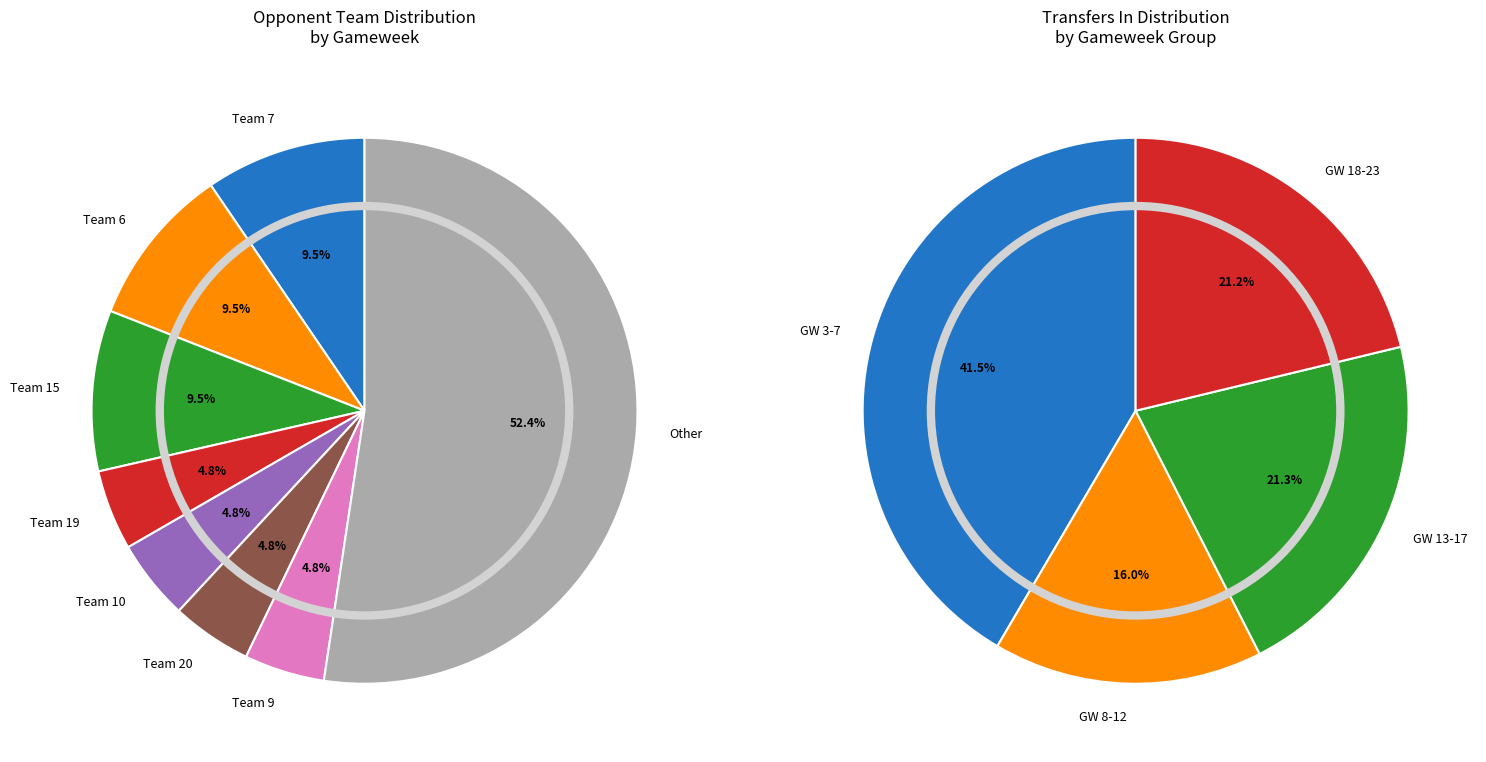

Does 12 represent more than half of the total?

No